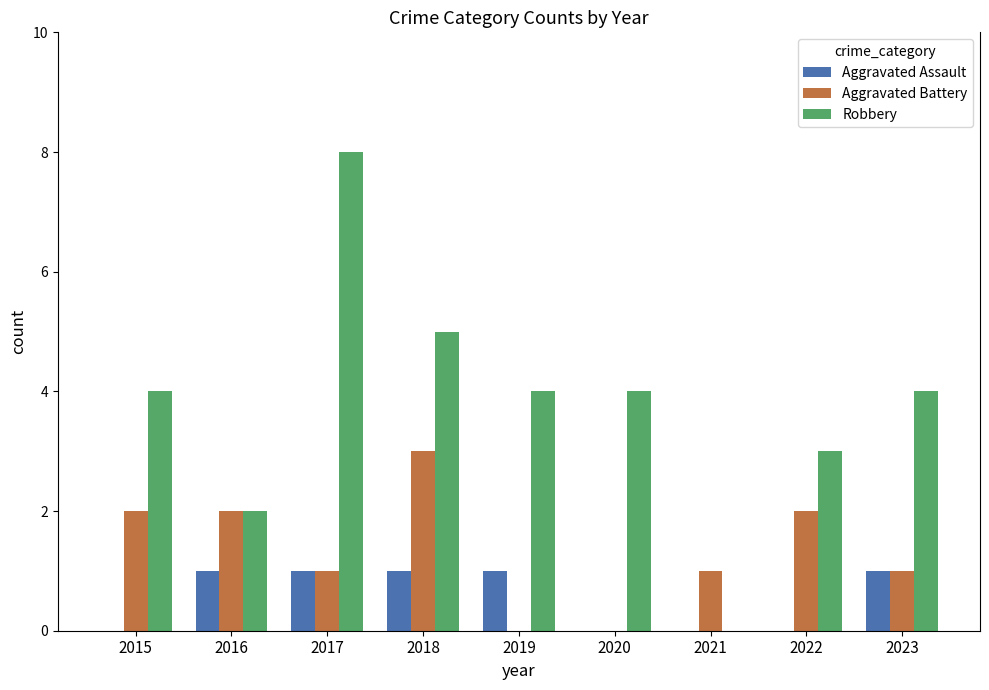

Which label corresponds to the largest value in the chart?

2017